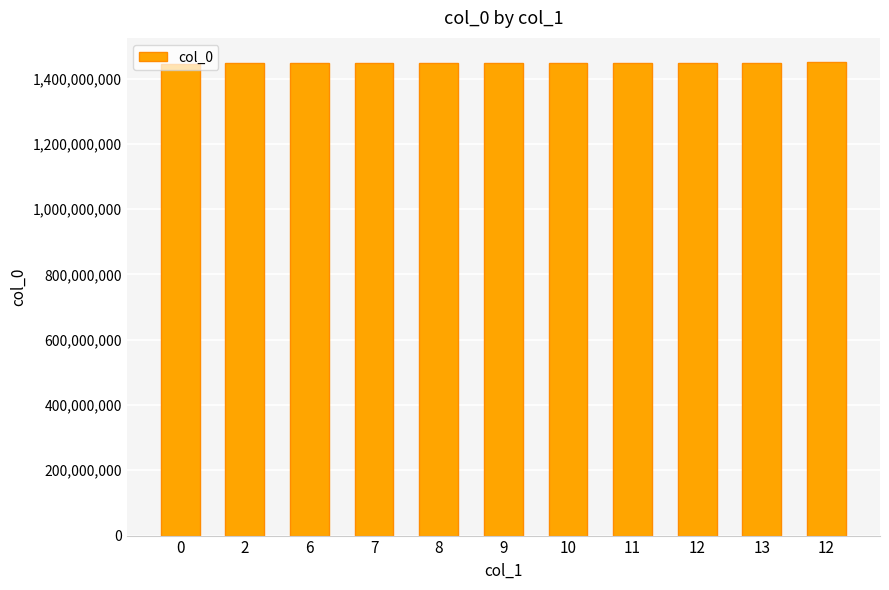

How many categories are shown in the chart?

11